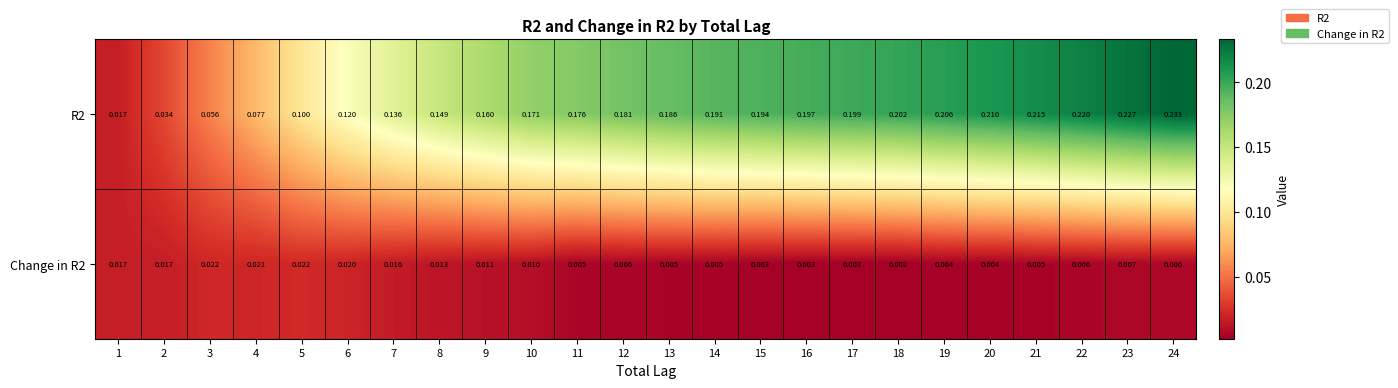

Is the value of Change in R2 at 11 greater than the value of R2 at 10?

No